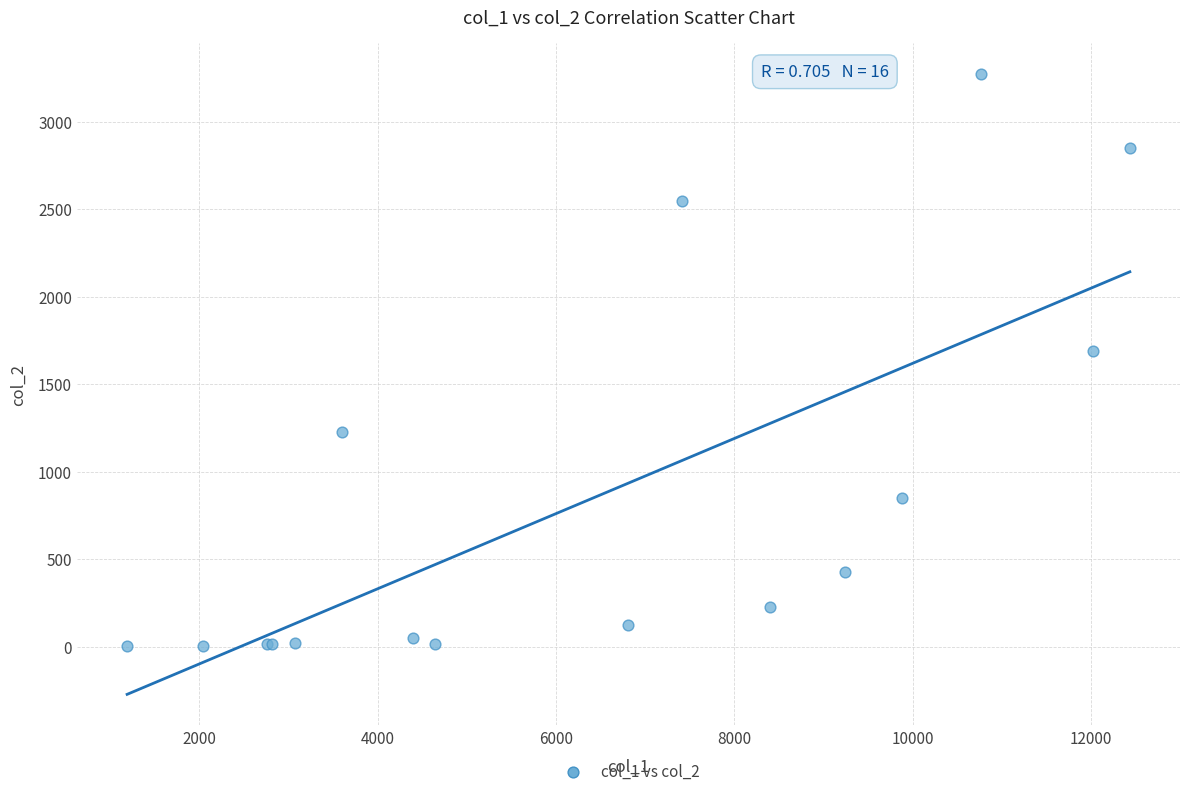

What Y value in the scatter plot is closest to 1638?

1690